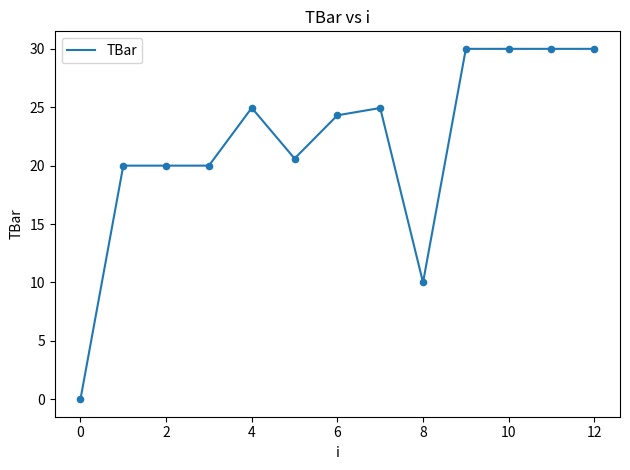

What is the greatest value displayed?

30.0